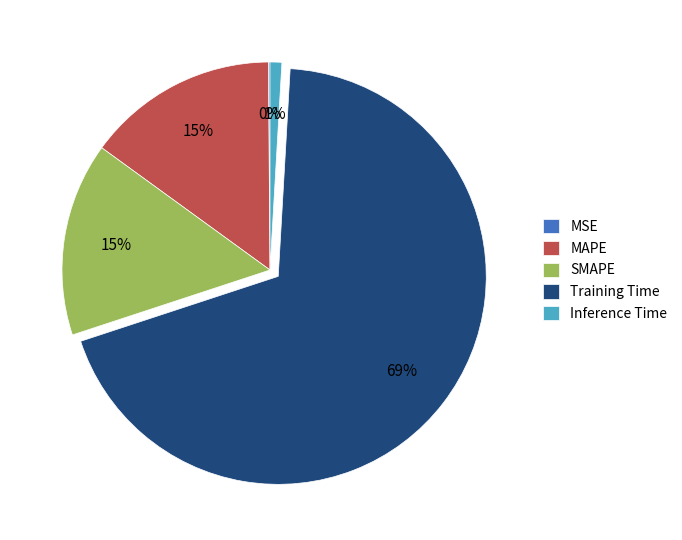

To the nearest percent, what is the difference between the largest and smallest slice percentages?

69%